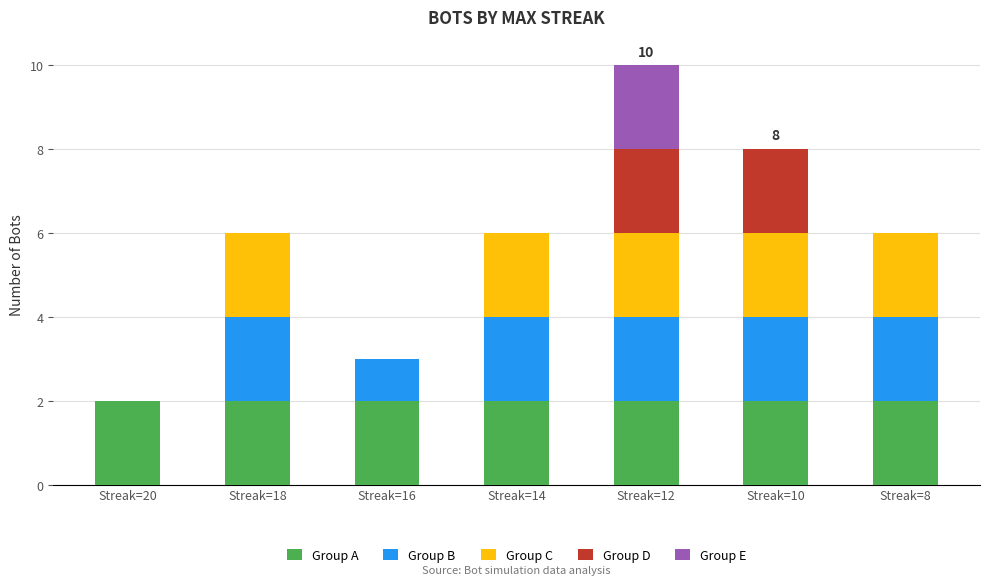

What is the total value across all series at Streak=18?

6